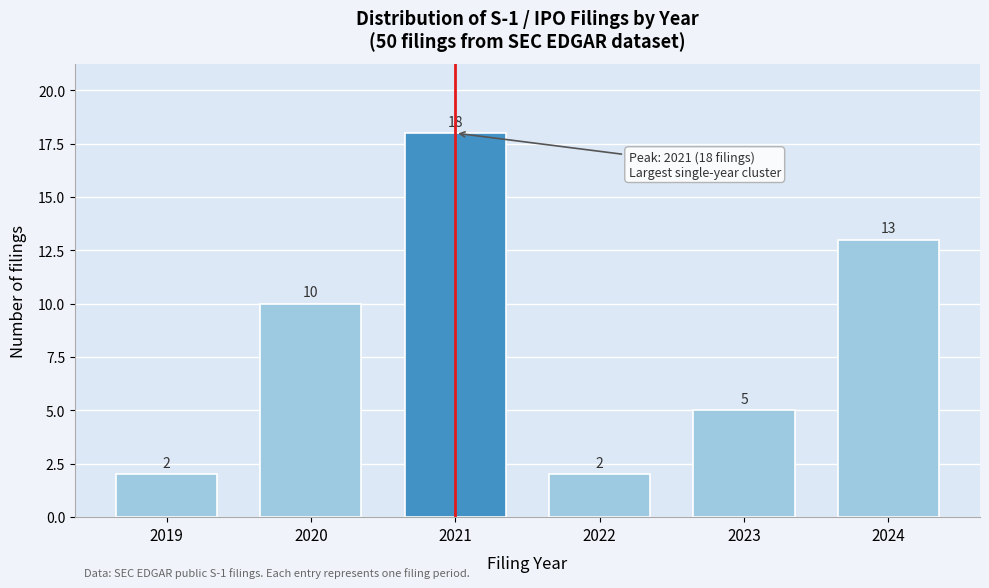

Reading left to right, extract all data points from this chart.

2019=2	2020=10	2021=18	2022=2	2023=5	2024=13